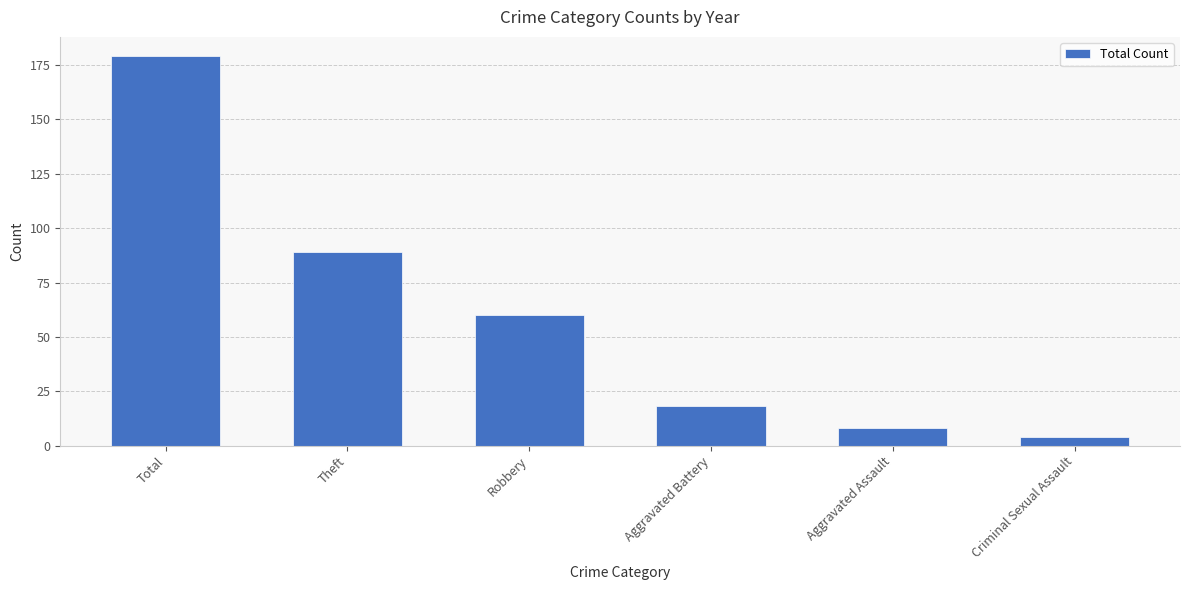

Between Aggravated Assault and Aggravated Battery, which is larger?

Aggravated Battery